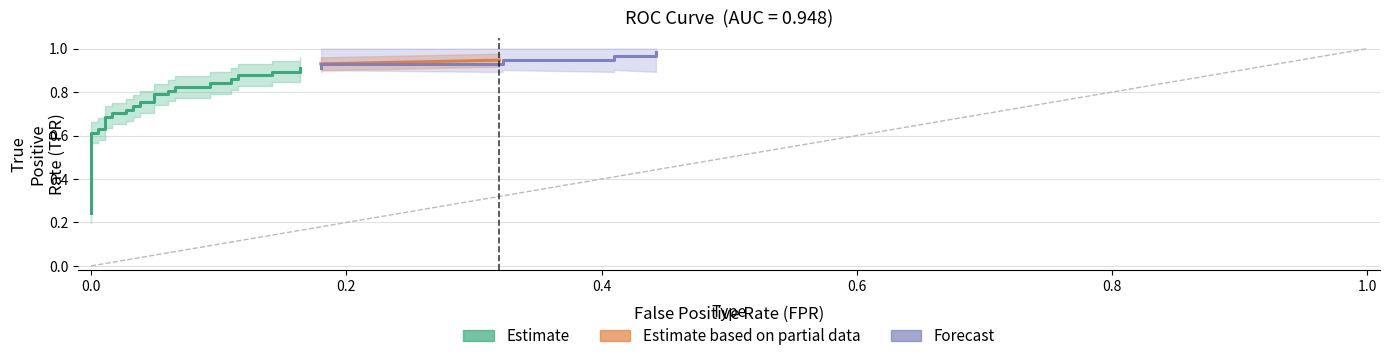

Is this an area chart (filled region under the line)?

No